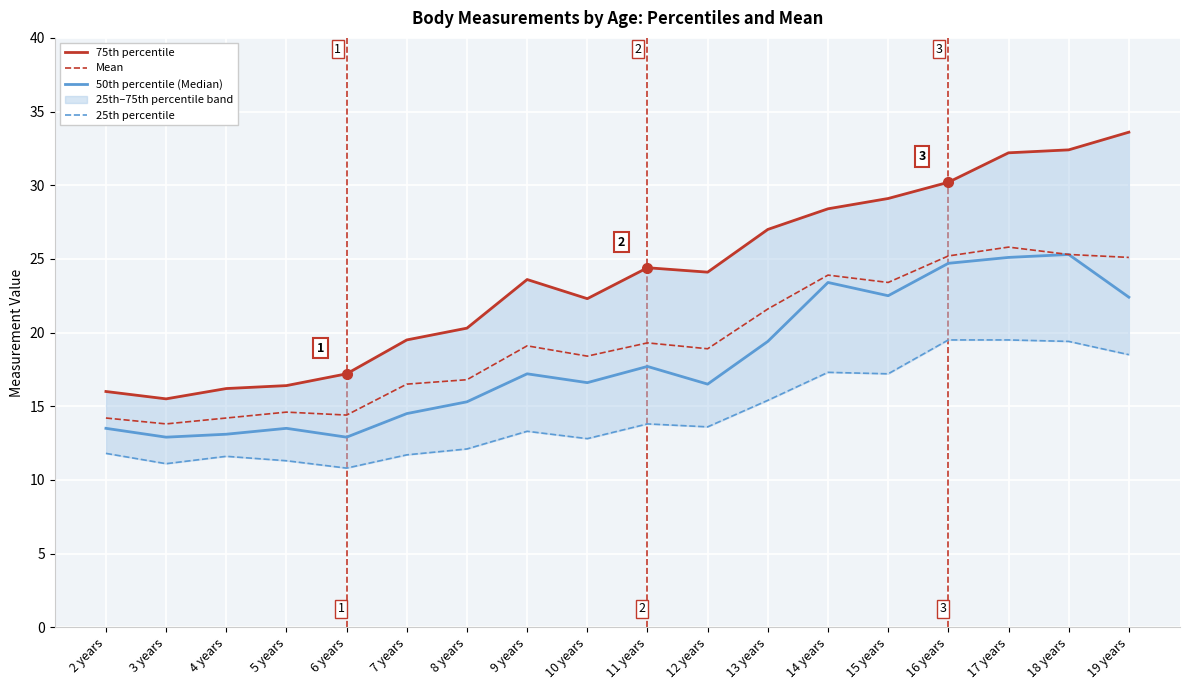

Read the 75th percentile value at 19 years.

33.6